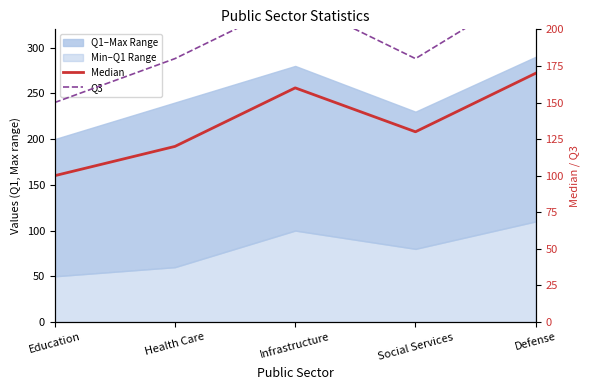

Between Health Care and Infrastructure, which is larger?

Infrastructure